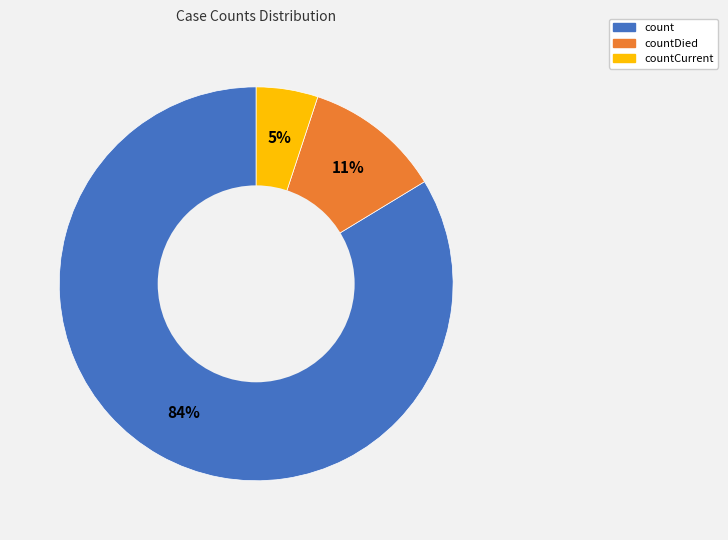

What is the largest slice in the pie chart?

count